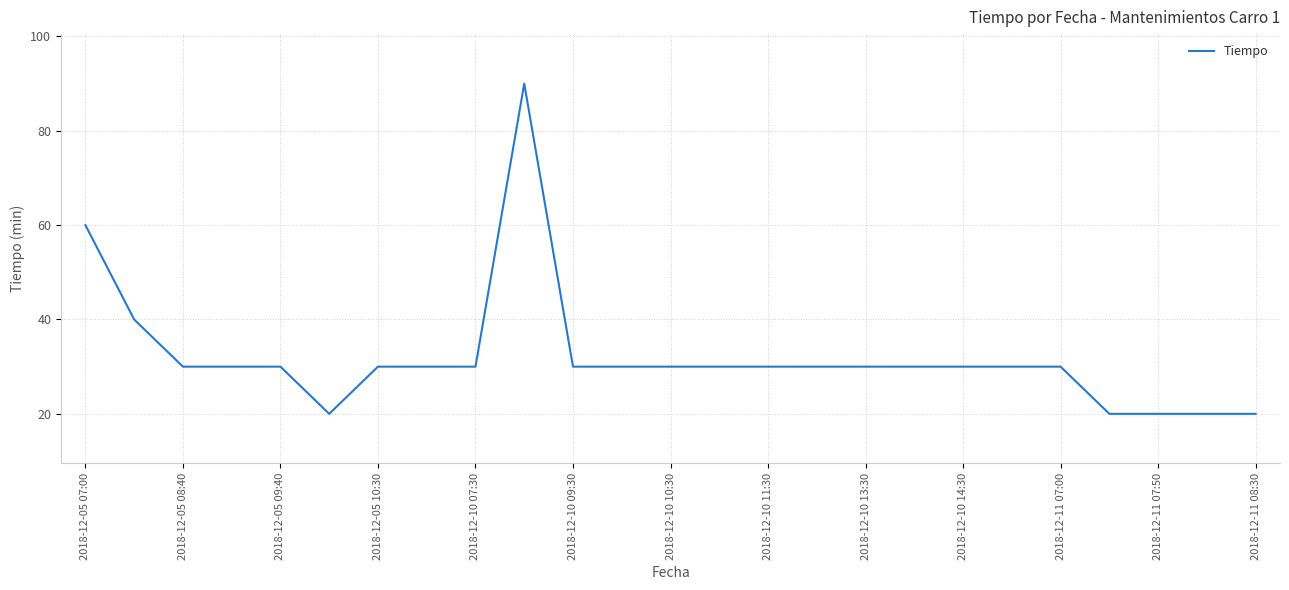

What is the difference between the maximum and minimum values?

70